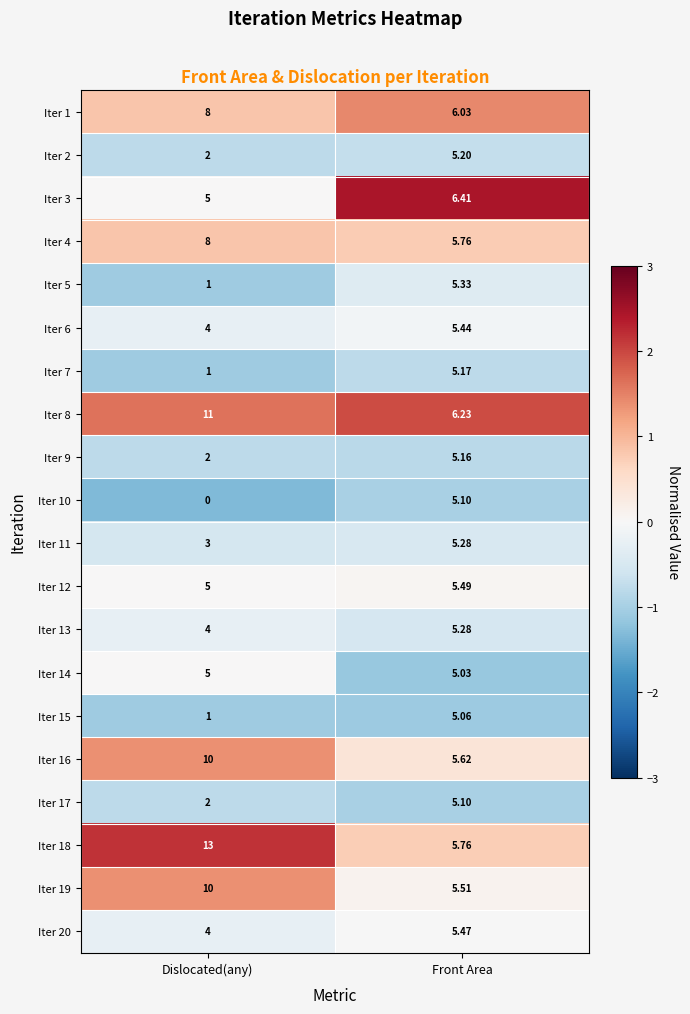

What is the greatest value displayed?

13.0